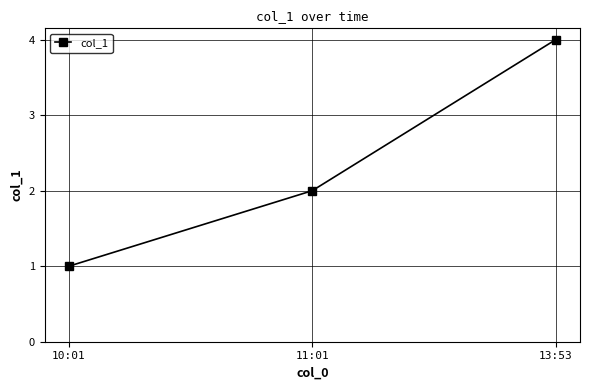

What is the smallest value displayed?

1